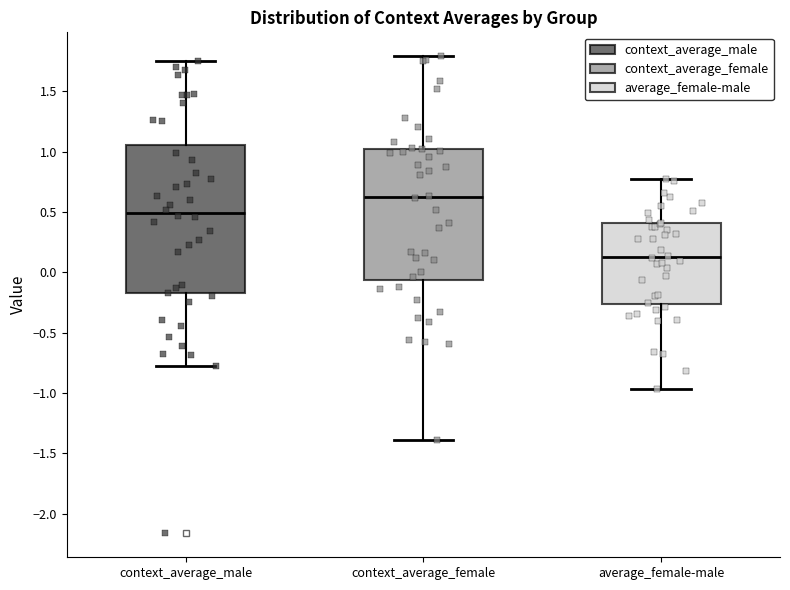

Comparing the boxes themselves (not the whiskers), which one is the tallest?

context_average_male